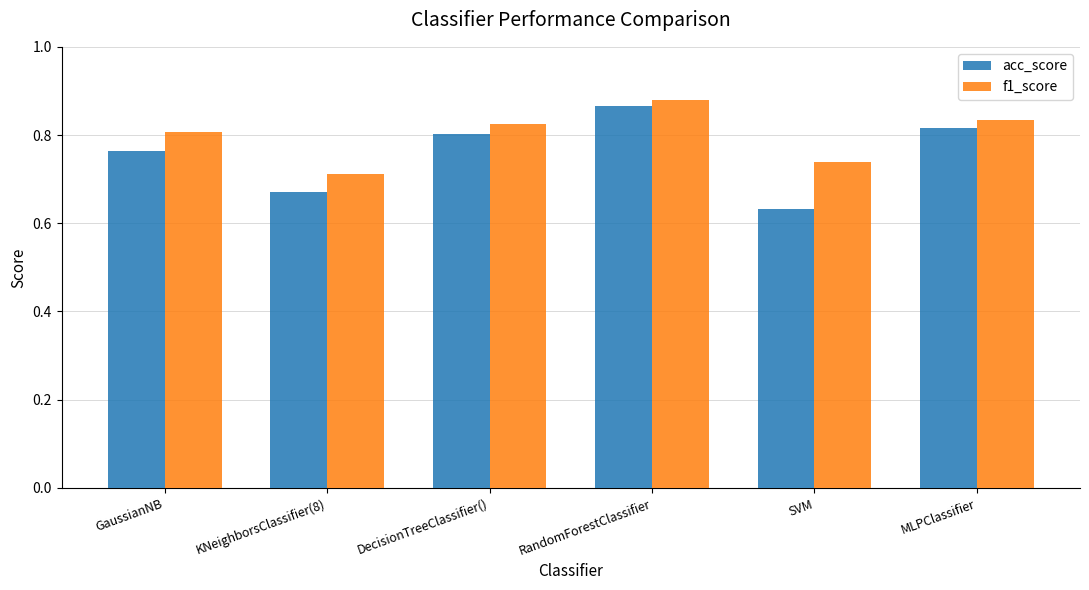

At which category does the chart reach its peak across all series?

RandomForestClassifier